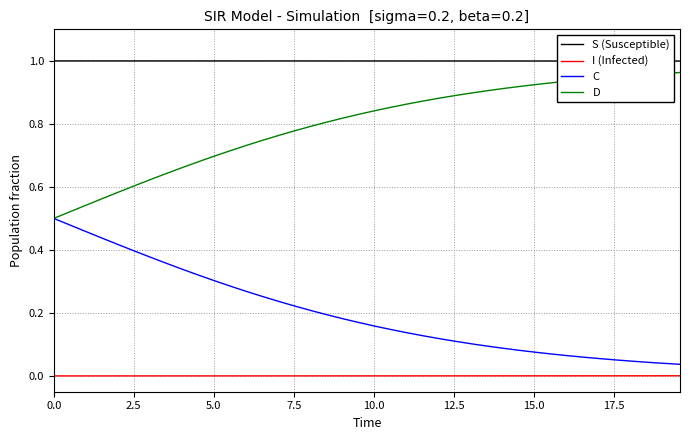

List the series in order of their overall mean, lowest first.

I (Infected), C, D, S (Susceptible)